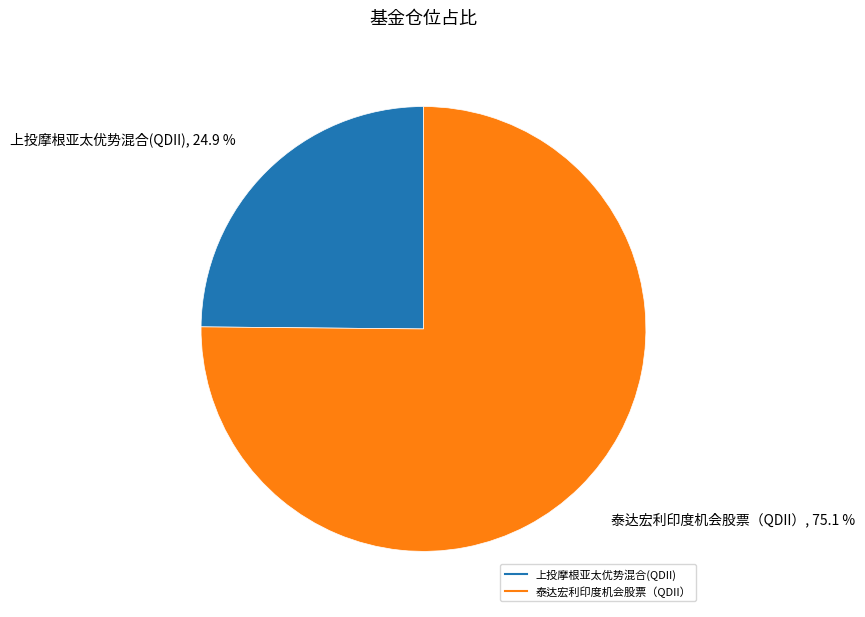

What is the smallest slice in the pie chart?

上投摩根亚太优势混合(QDII)